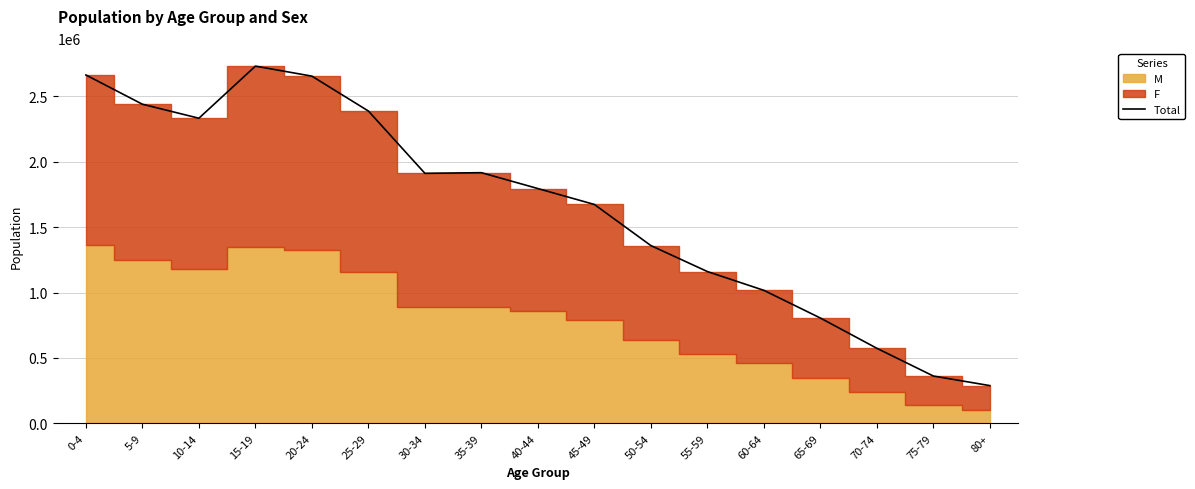

How many interior local peaks (higher than both neighbors) does the data have?

2